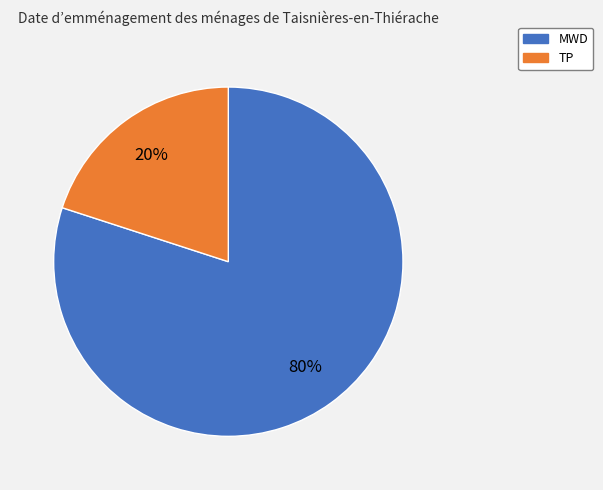

What is the majority slice?

MWD